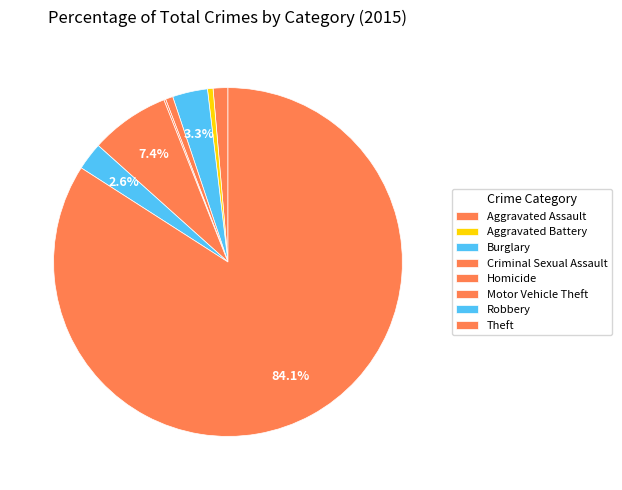

What is the total percentage of Burglary and Aggravated Assault?

4.6%